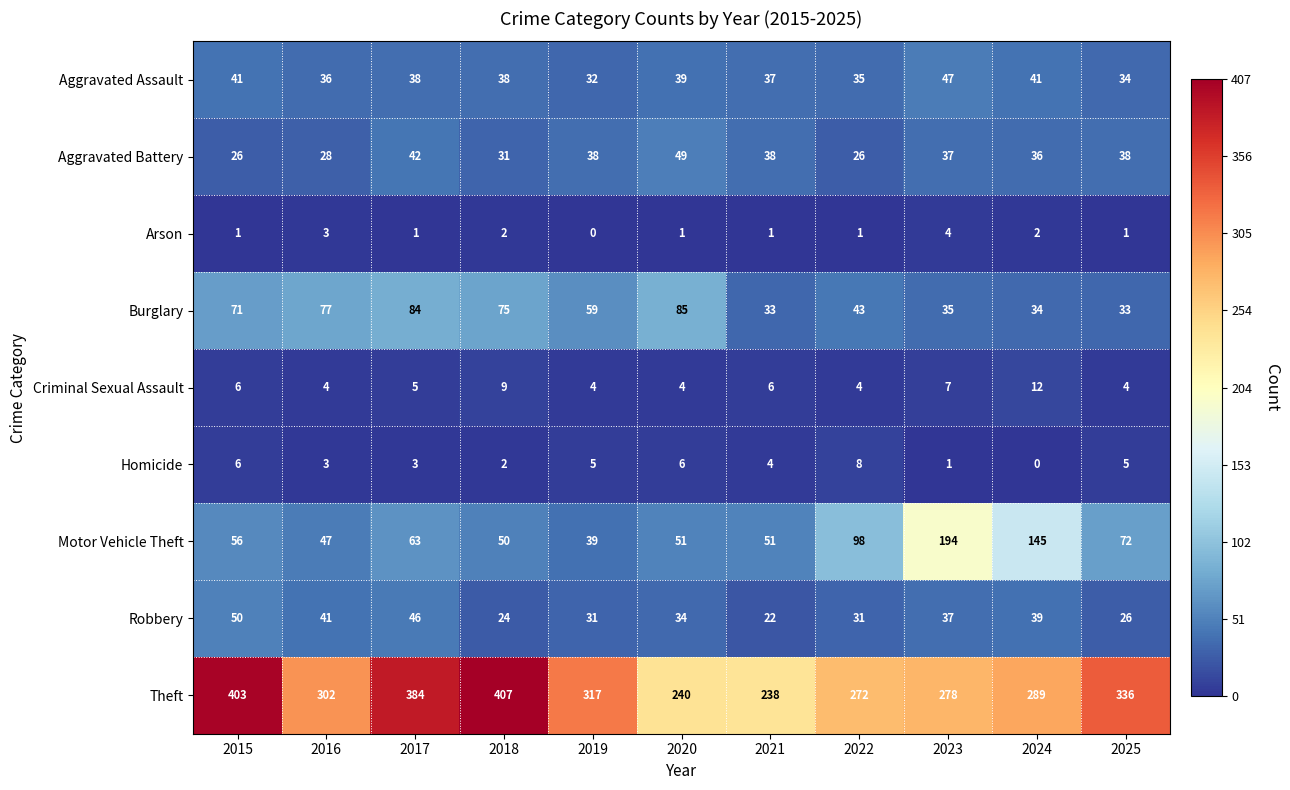

What is the difference between the highest and lowest values at 2023?

277